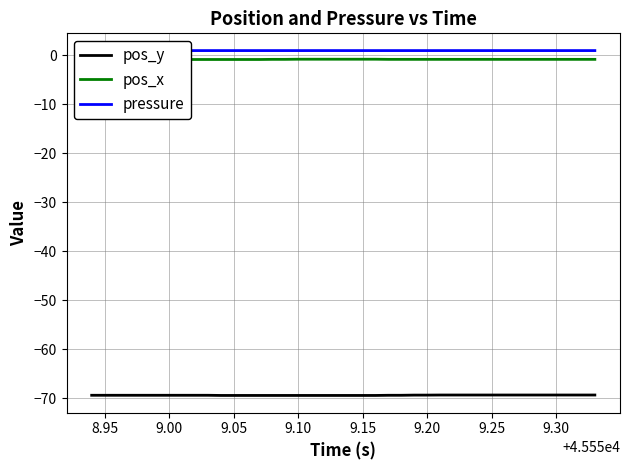

The value of pos_y at 9.10 is -122.2. True or false?

False